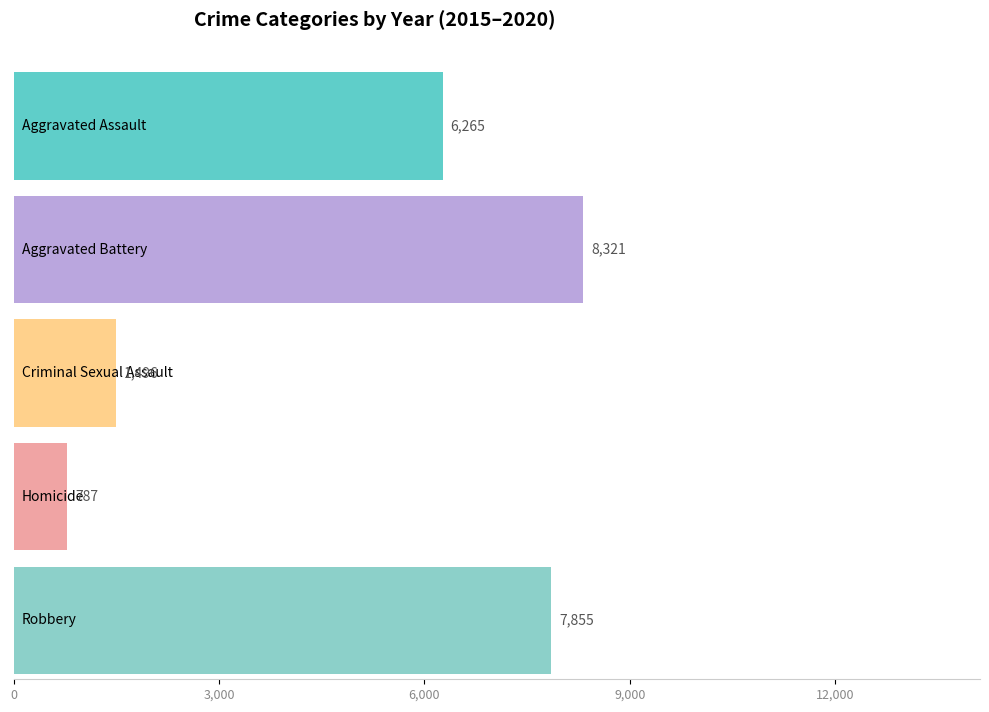

Which series has the widest spread of values?

Robbery